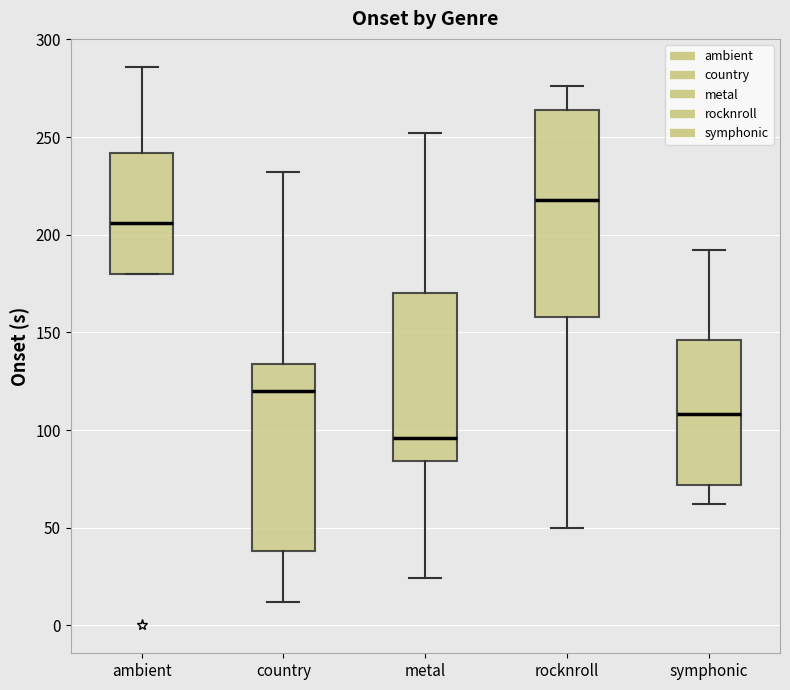

Comparing the boxes themselves (not the whiskers), which one is the tallest?

rocknroll